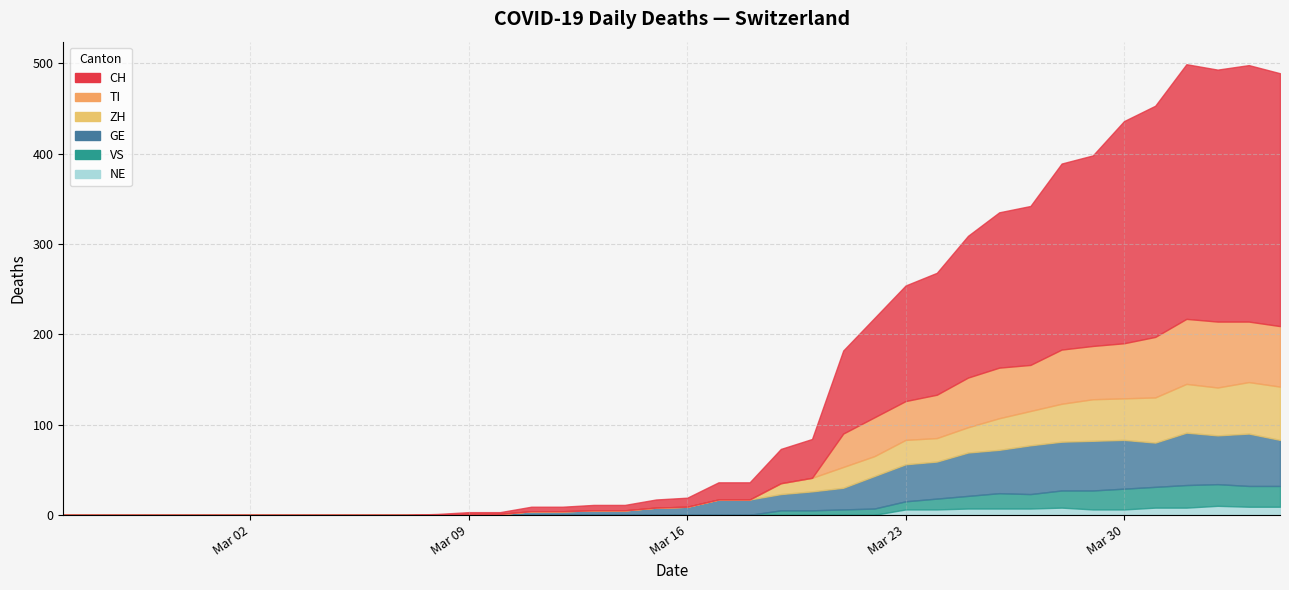

Which series has the widest spread of values?

CH